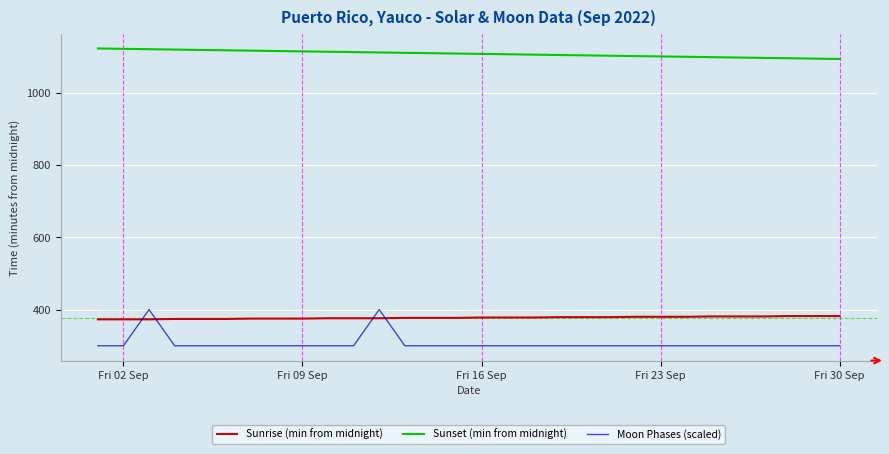

What is the minimum value for Sunrise (min from midnight)?

373